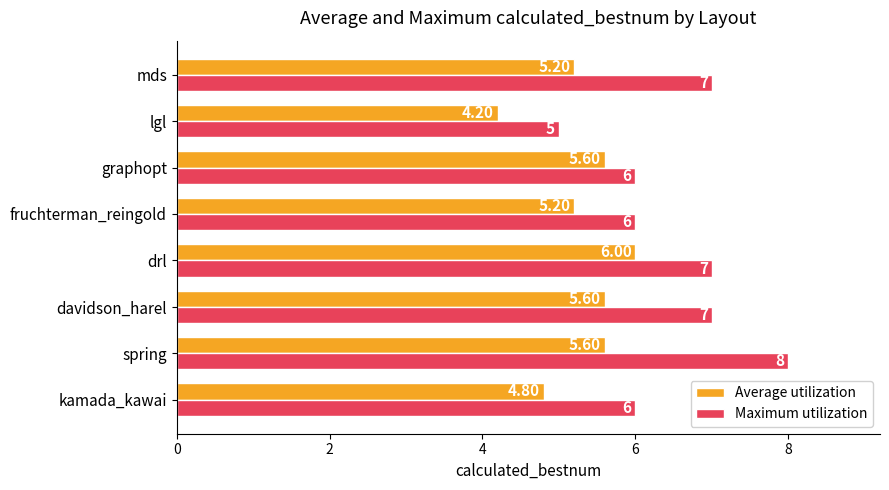

Where is Average utilization nearest to the value 5?

kamada_kawai